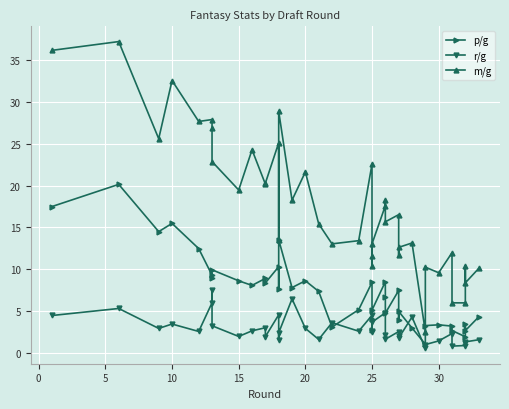

What is the minimum value shown in the chart?

0.5